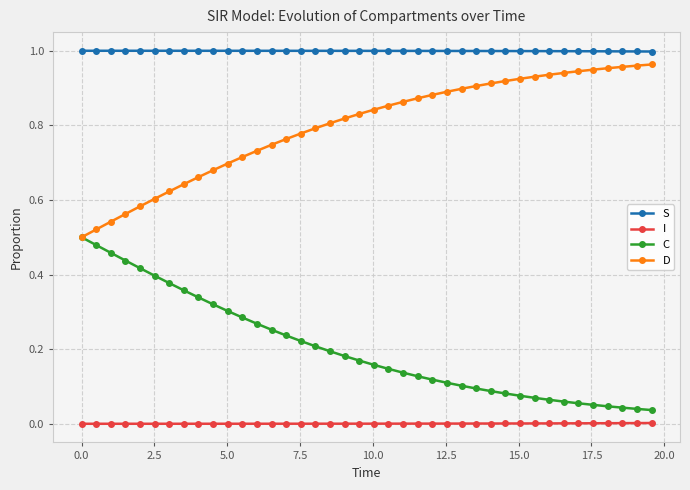

True or false: S and C intersect in this chart.

False